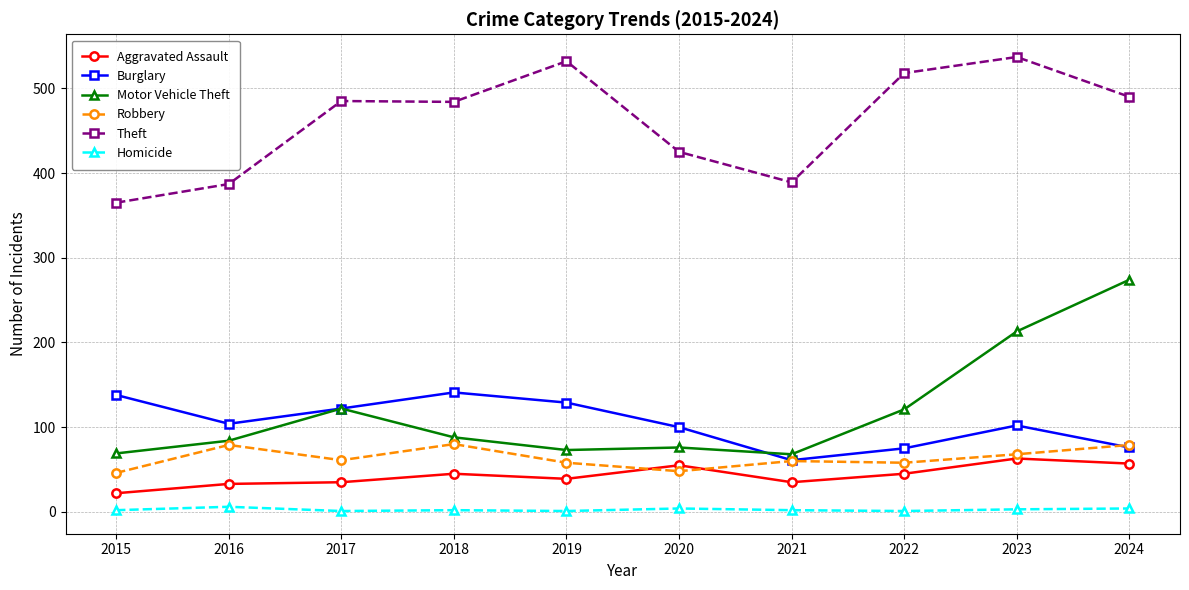

What is the value of the Theft point at the 1st from the left?

365